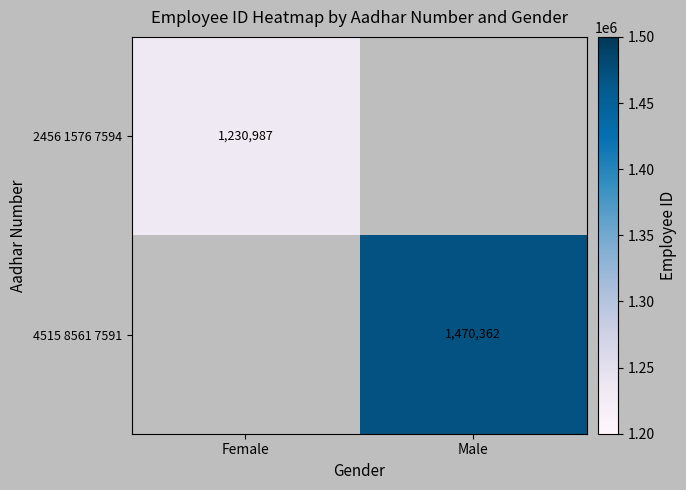

Is it true that 4515 8561 7591 equals 974921 at Male?

False